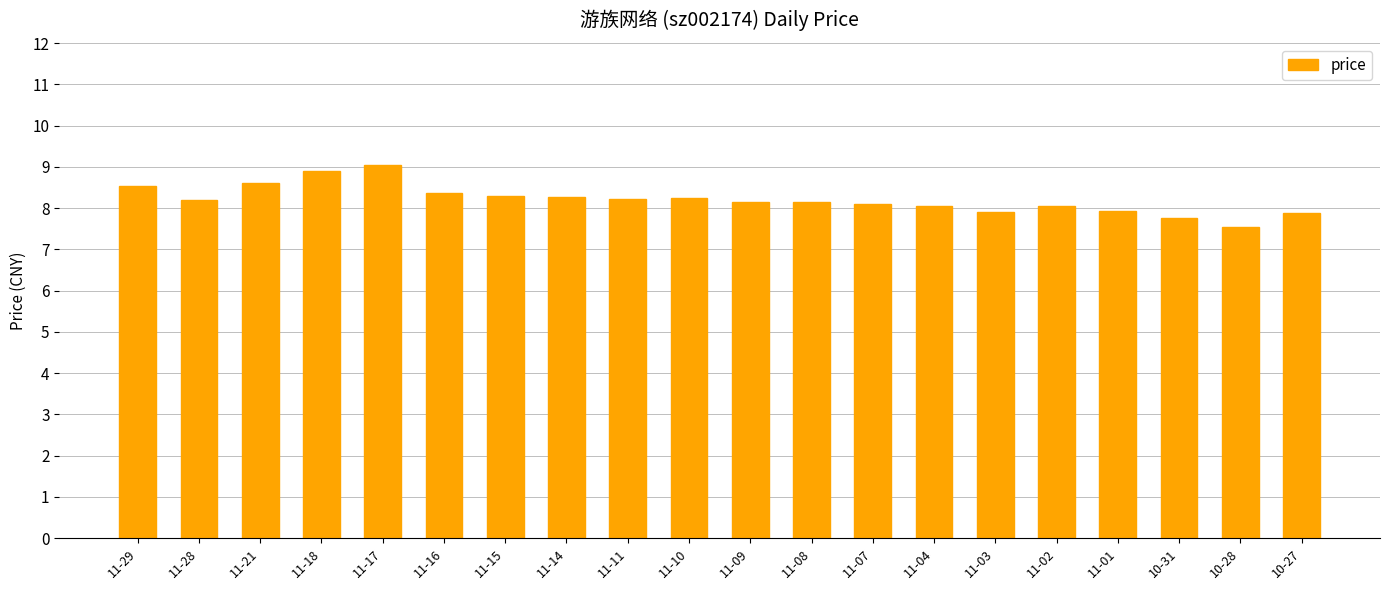

Which has a higher value, 11-01 or 11-10?

11-10